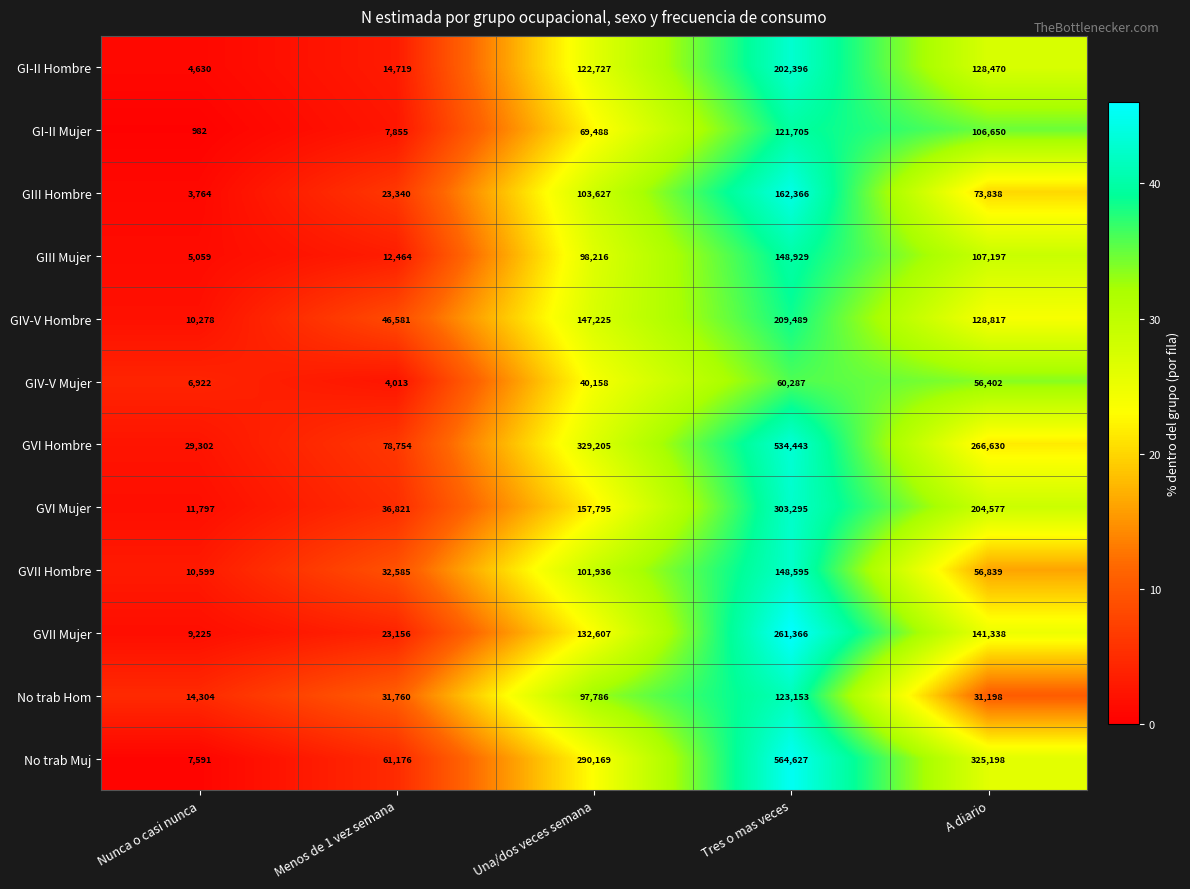

At which label does GVI Hombre reach its peak?

Tres o mas veces